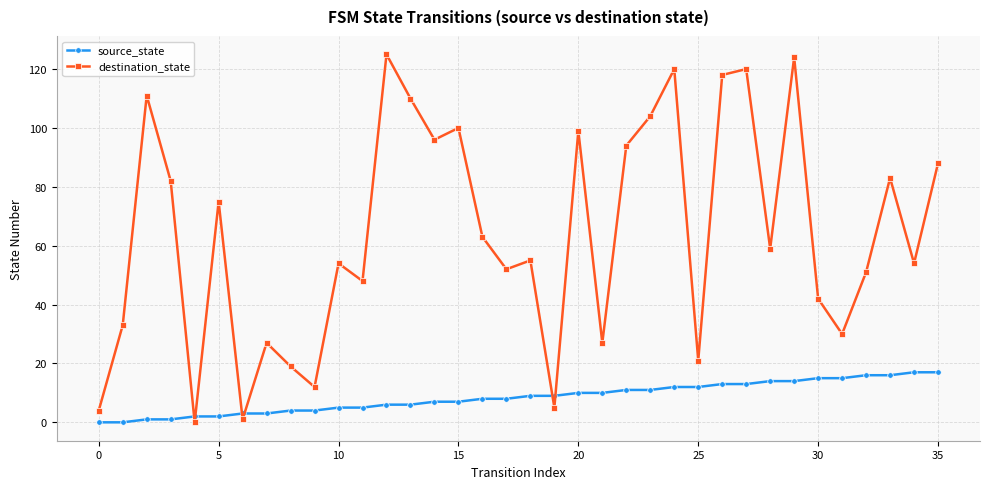

Which series has the largest total across all categories?

destination_state